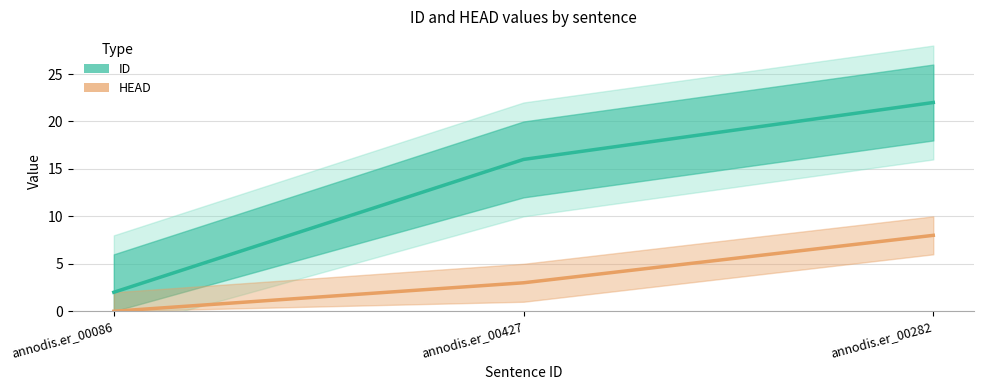

Is it true that ID equals 21 at annodis.er_00427?

False